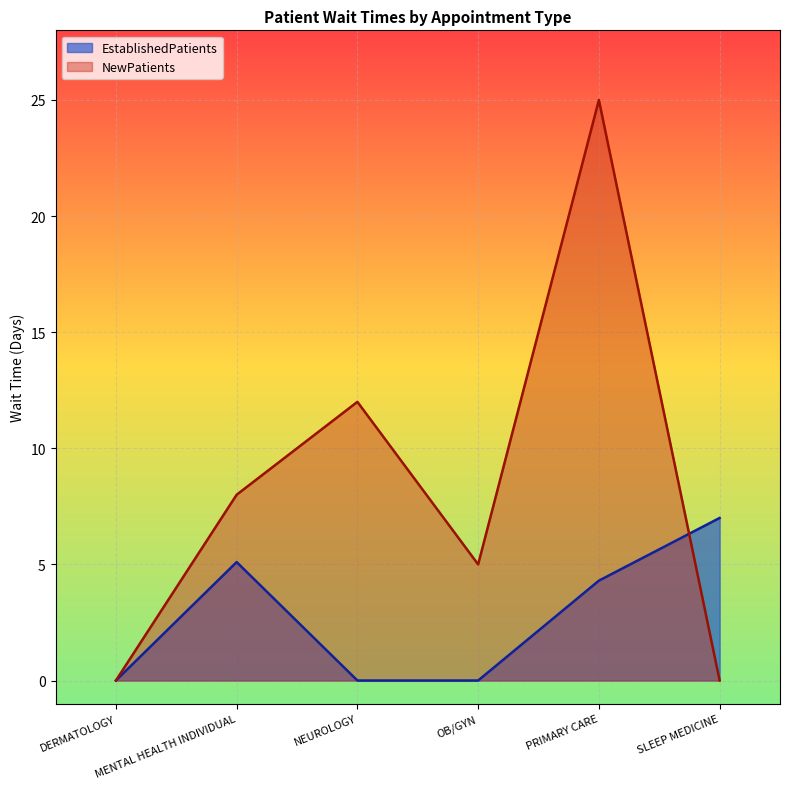

How many intersections are there between NewPatients and EstablishedPatients?

1